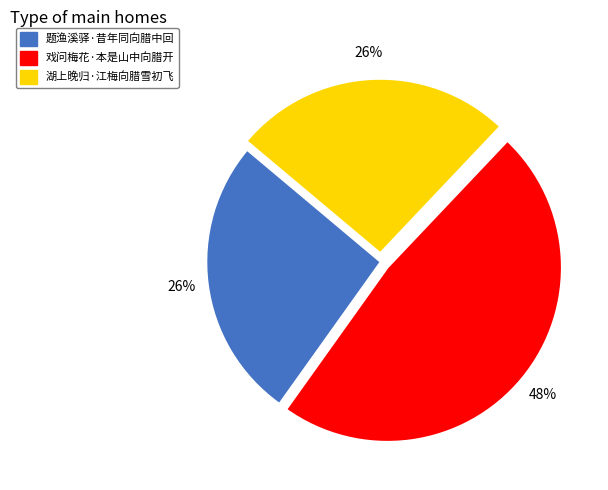

What percentage is the 题渔溪驿·昔年同向腊中回 slice, to the nearest percent?

26%